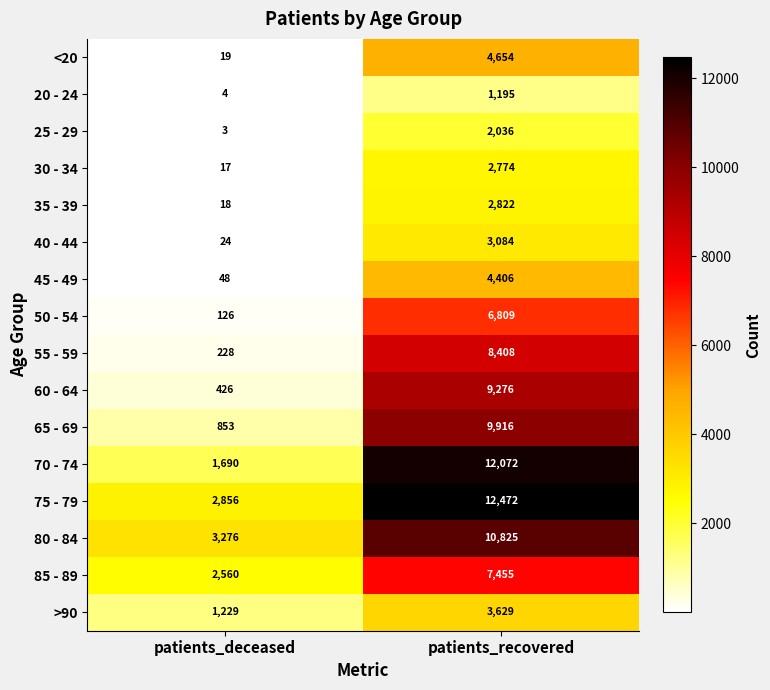

The 30 - 34 series shows 17 at patients_deceased. True or false?

True